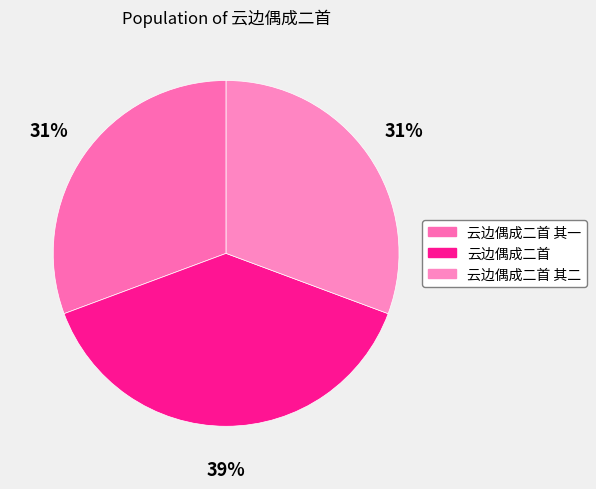

Is there any slice that represents more than half of the pie?

No